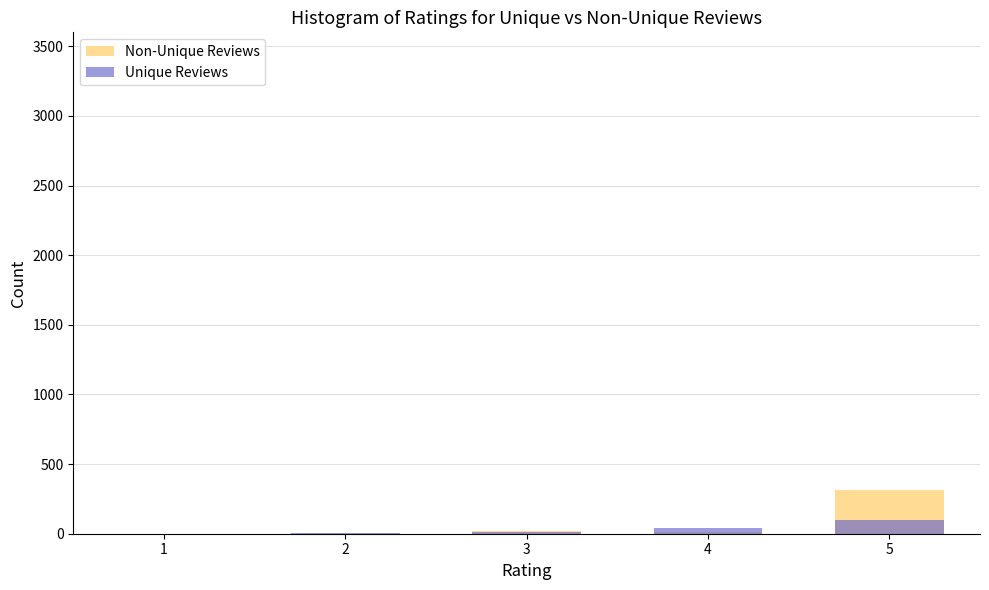

What is the sum of the Unique Reviews values at 4 and 1?

41